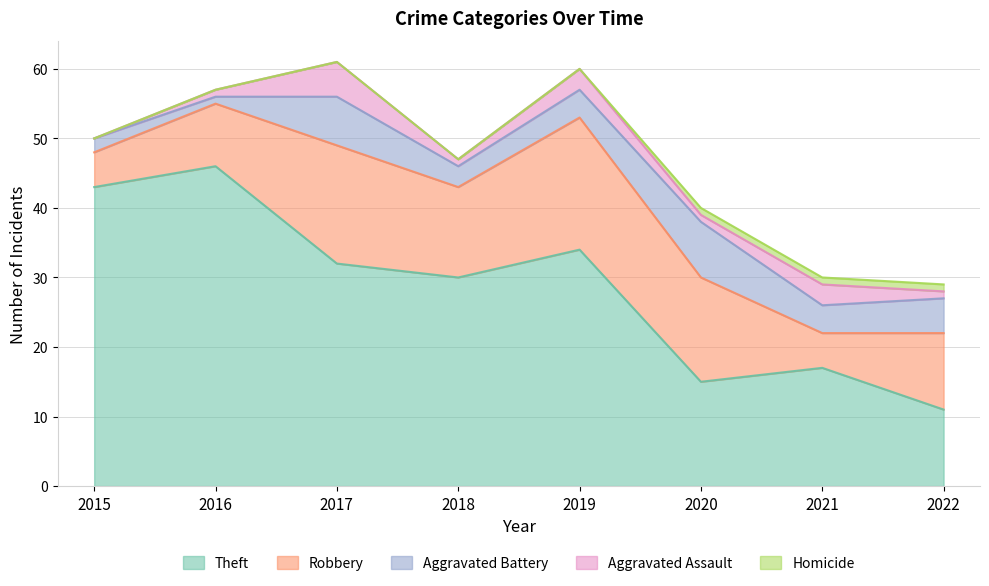

What are all the series names shown in the legend?

Theft, Robbery, Aggravated Battery, Aggravated Assault, Homicide